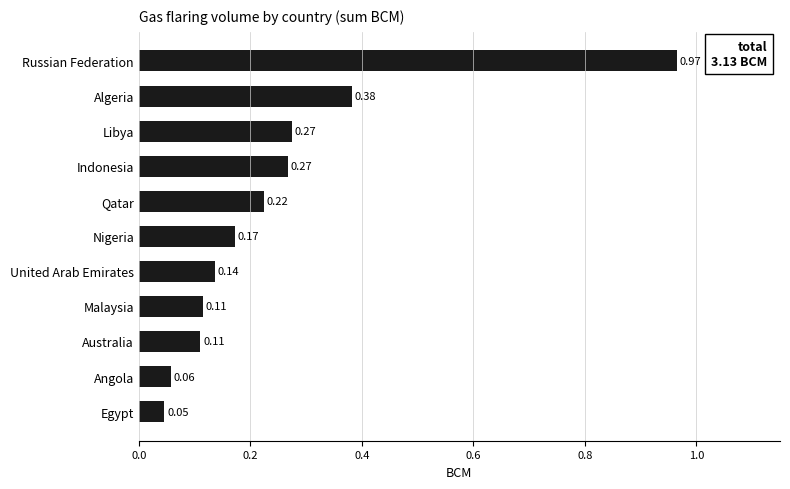

What is the label of the 10th bar from the bottom?

Algeria